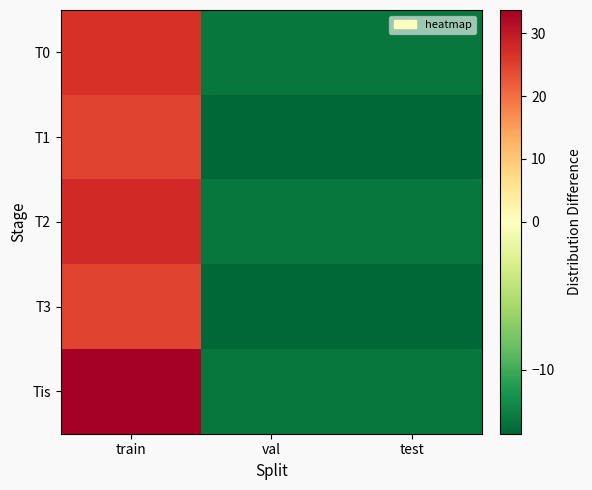

Rank the series by their maximum value, from highest to lowest.

Tis, T2, T0, T1, T3